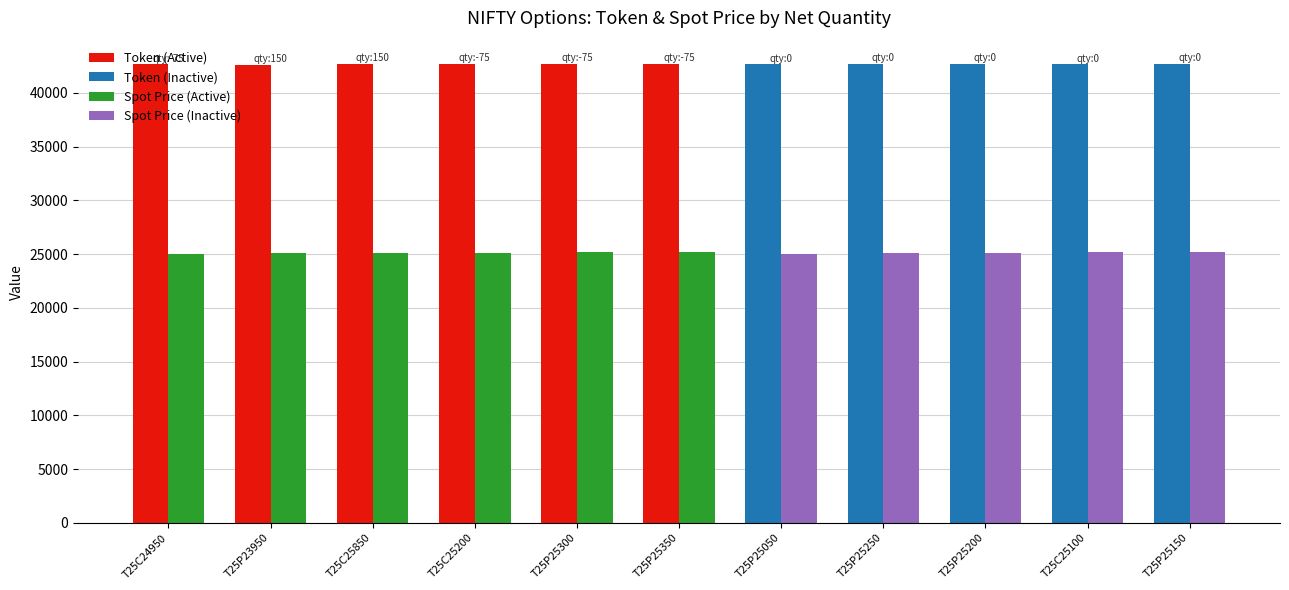

Are the bars grouped side by side (vs. stacked)?

Yes